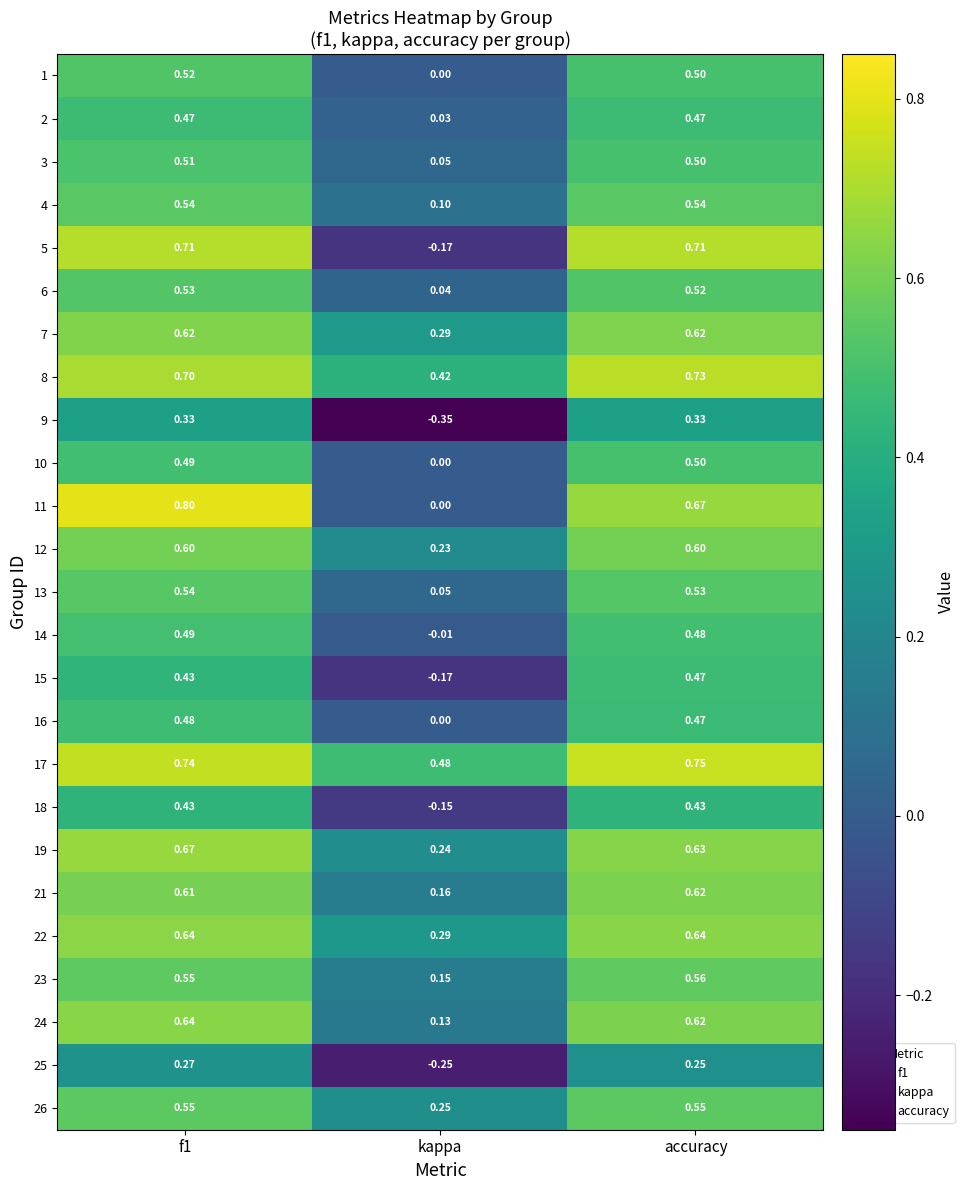

Is the value of 5 at f1 greater than the value of 9 at kappa?

Yes